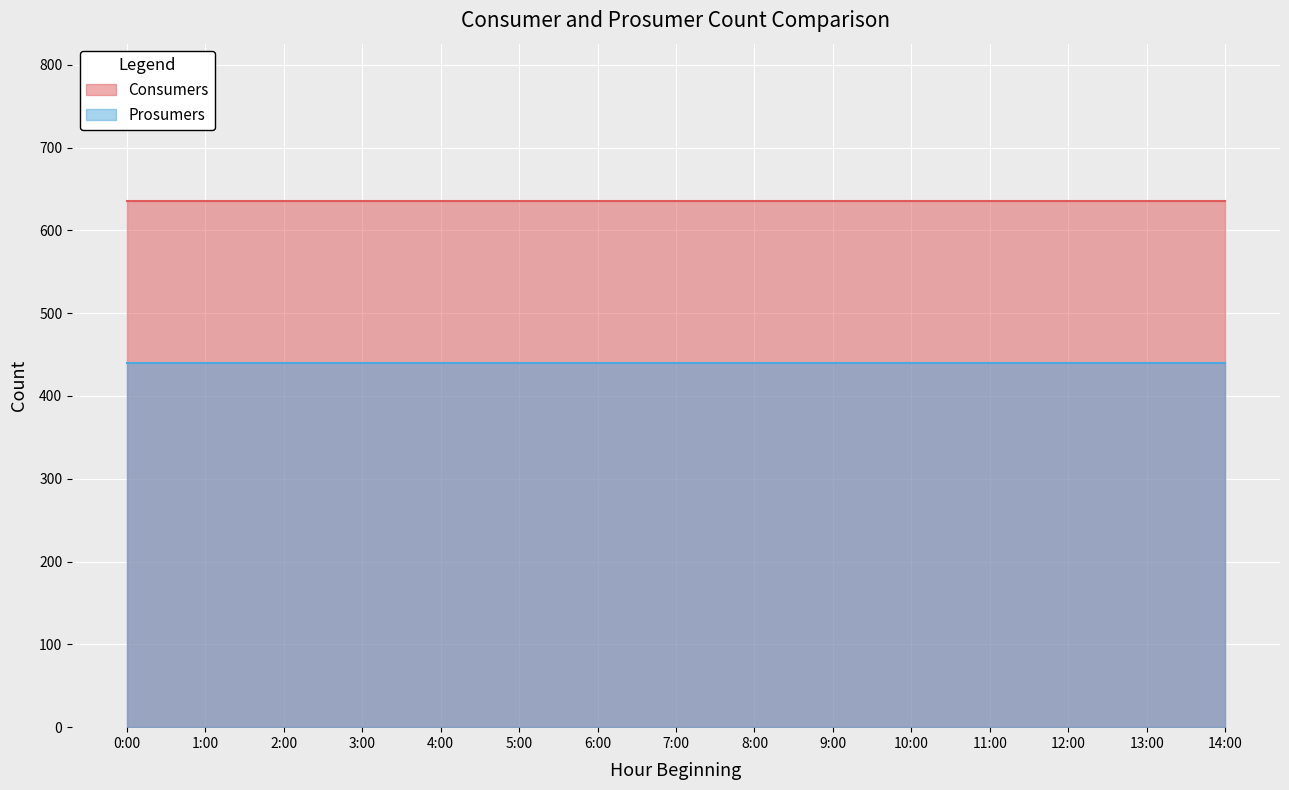

List the labels in order of Prosumers value, smallest first.

0, 1, 2, 3, 4, 5, 6, 7, 8, 9, 10, 11, 12, 13, 14